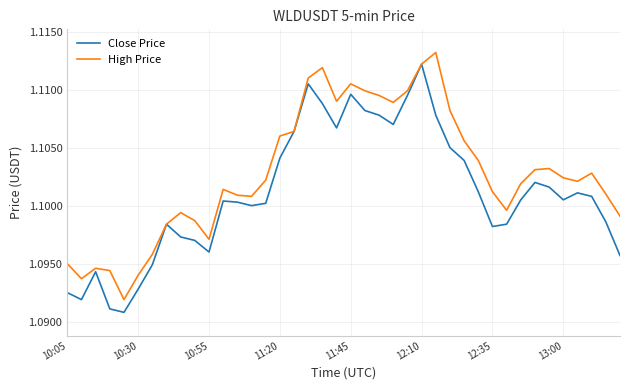

Which series has the largest total across all categories?

High Price